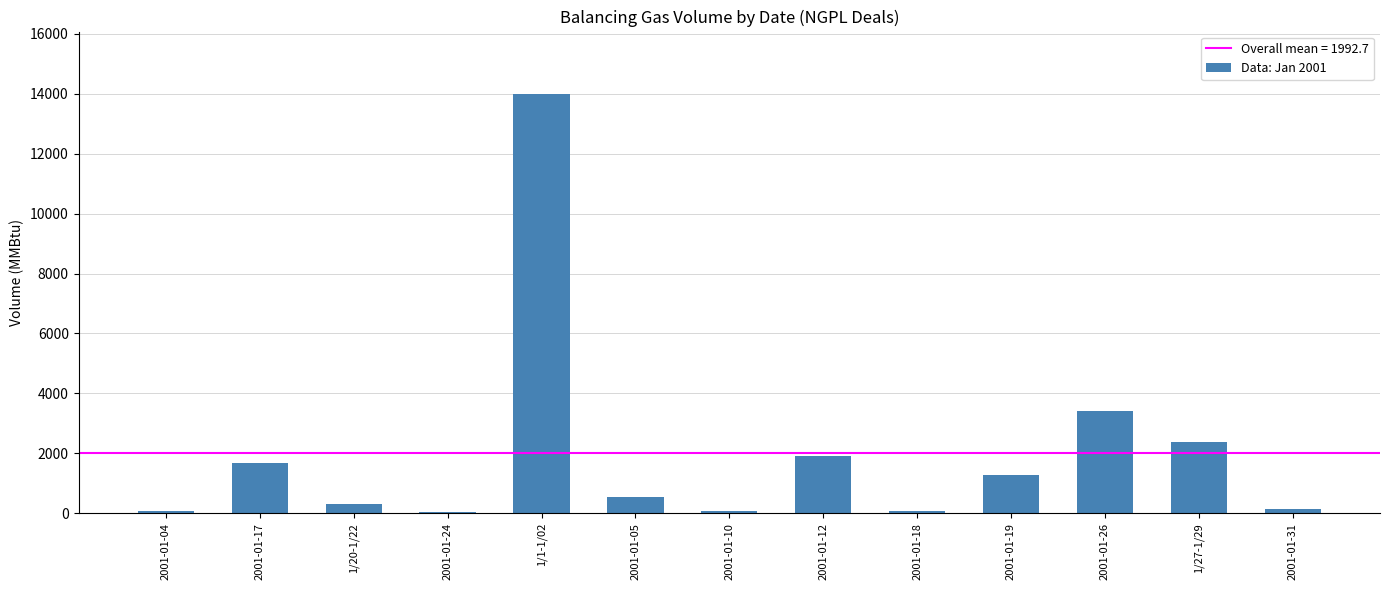

Where is the data nearest to the value 7016?

2001-01-26